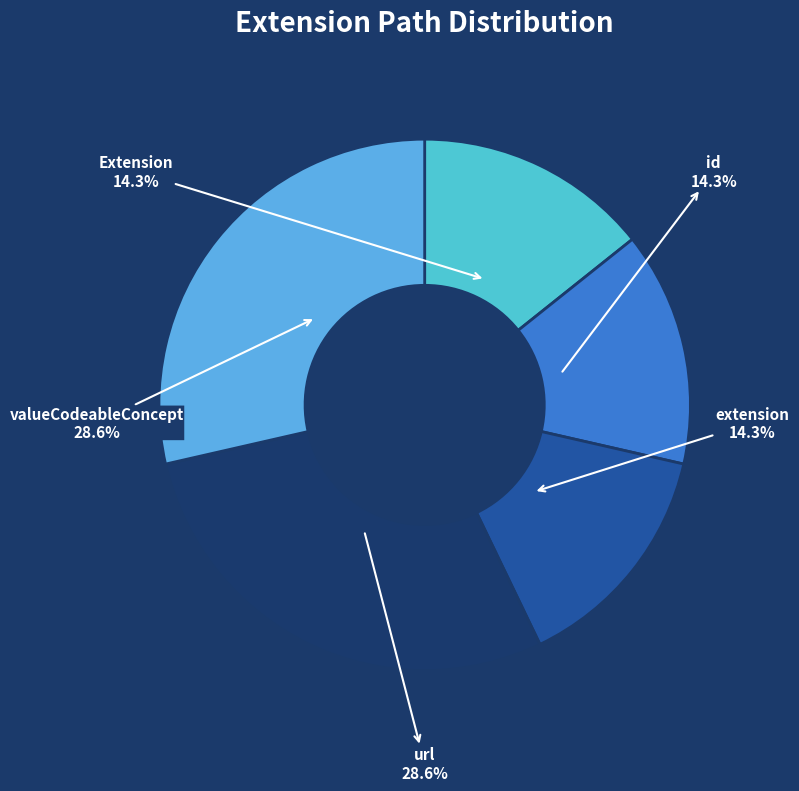

How many slices are in this pie chart?

5